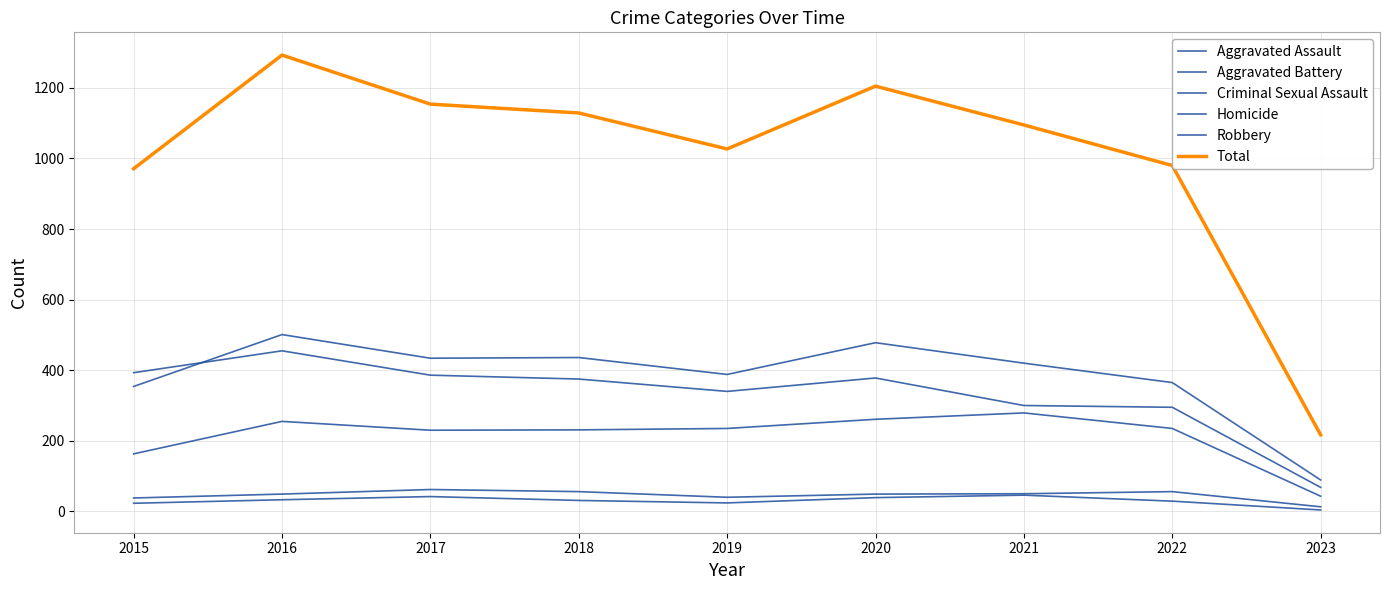

True or false: Aggravated Battery and Aggravated Assault cross at least once.

False